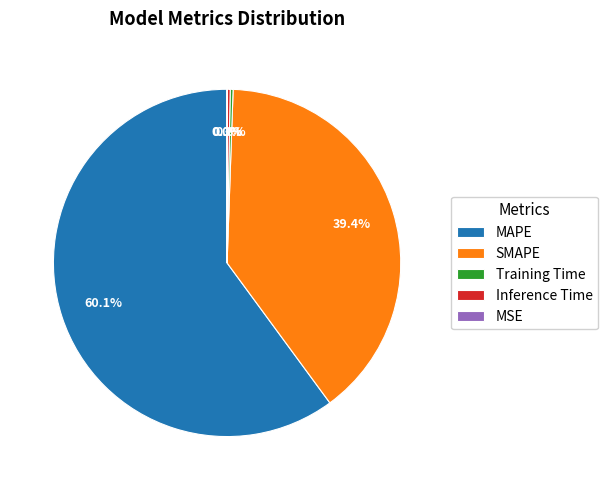

Which category has the biggest portion of the pie?

MAPE